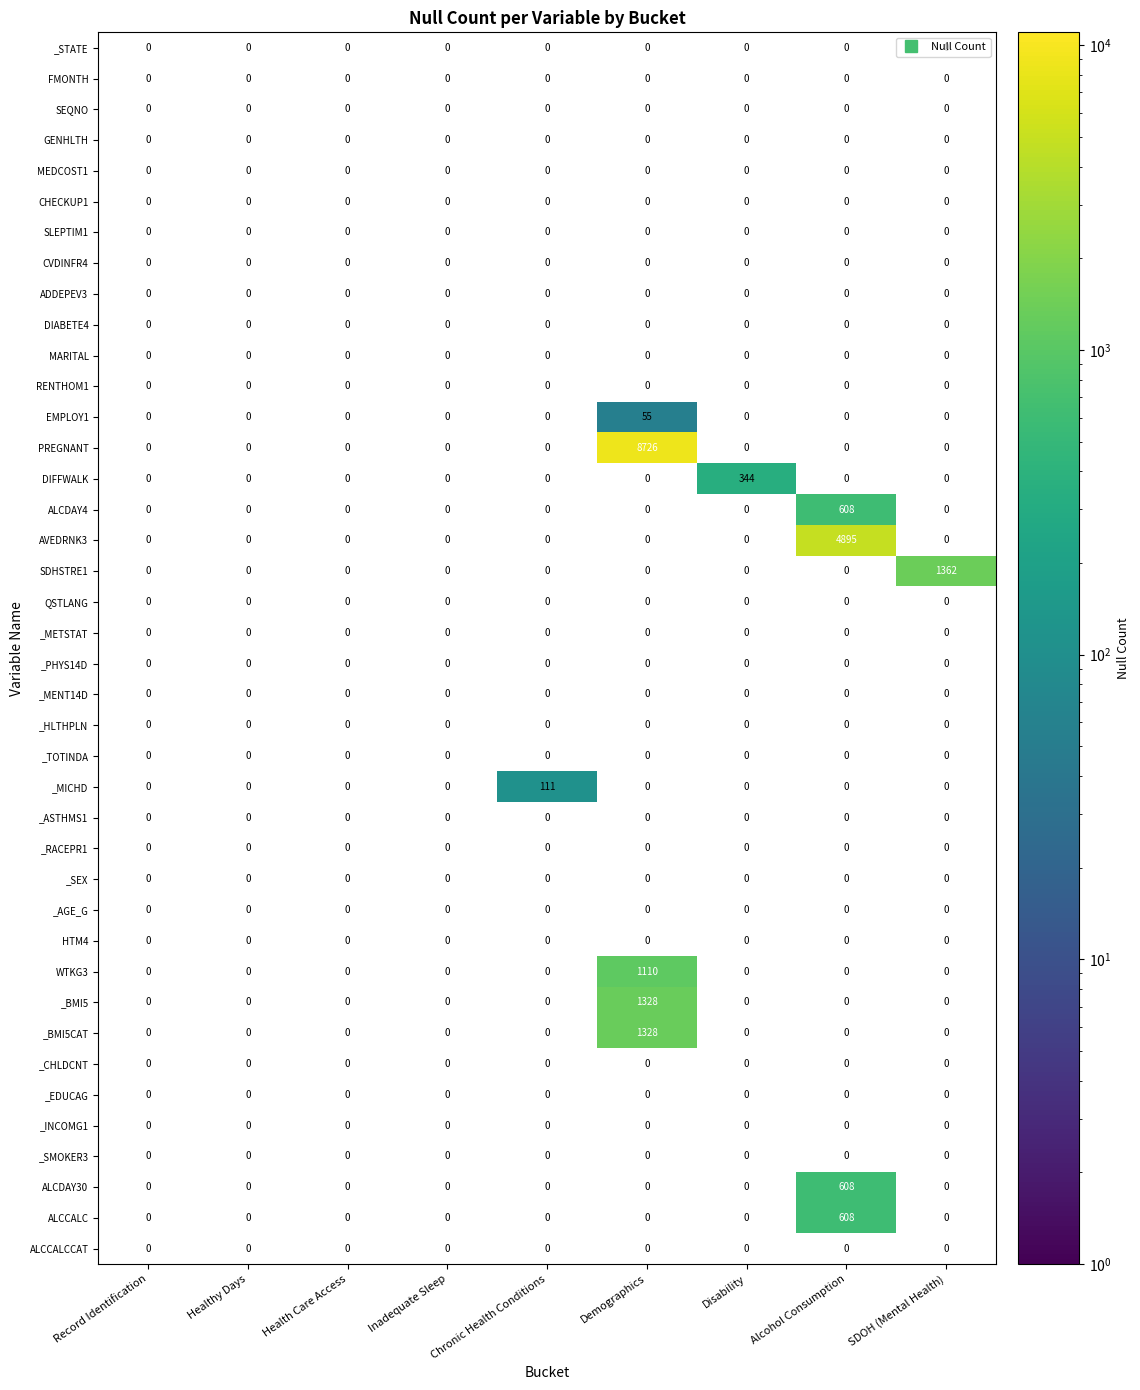

What is the total value across all series at Disability?

344